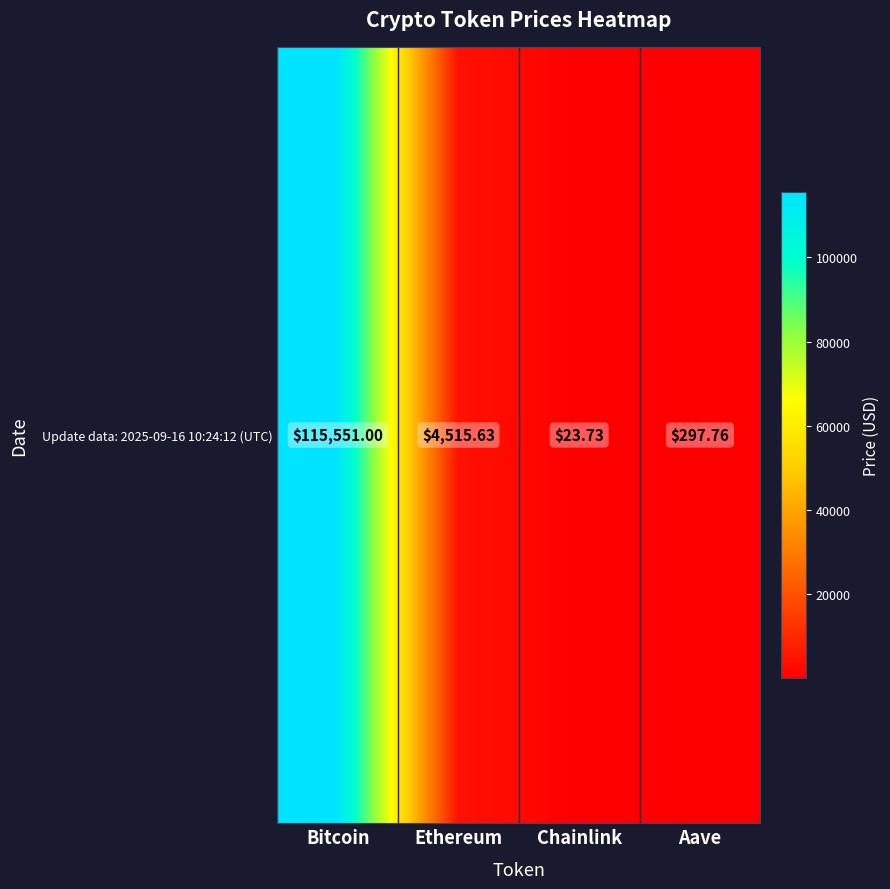

Reading right to left, list all the values displayed in this chart.

Aave=297.8	Chainlink=23.7	Ethereum=4515.6	Bitcoin=115551.0